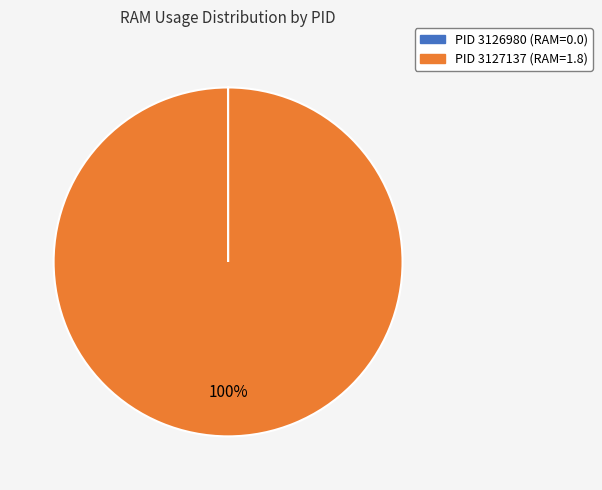

Does any single category account for the majority?

Yes